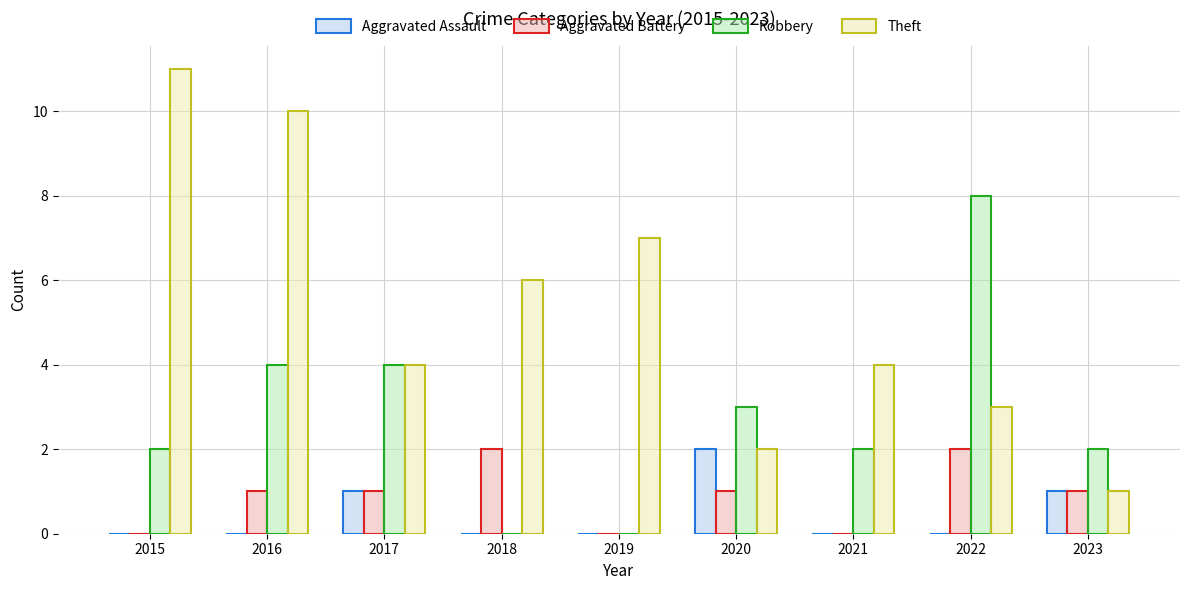

Which series changed the most between 2019 and 2023?

Theft